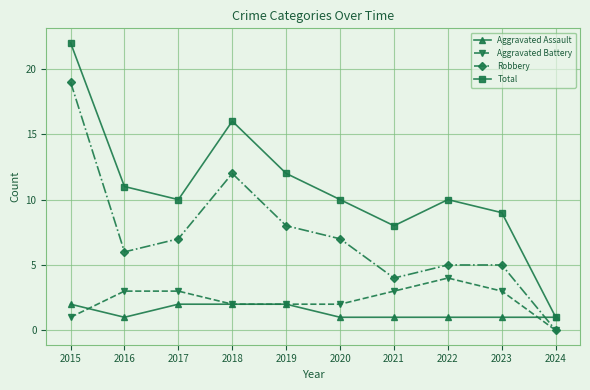

What is the value of the Aggravated Battery point at the 2nd from the left?

3